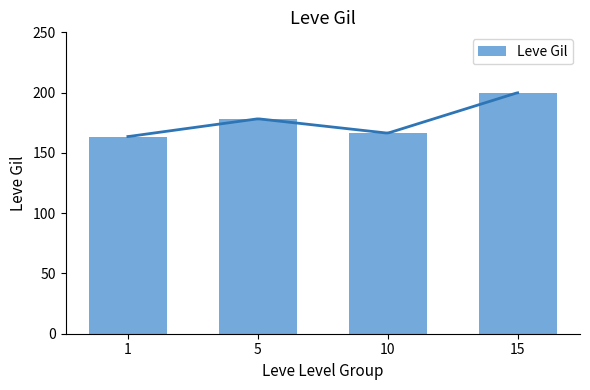

The chart shows a value of 200.0 at 15. True or false?

True